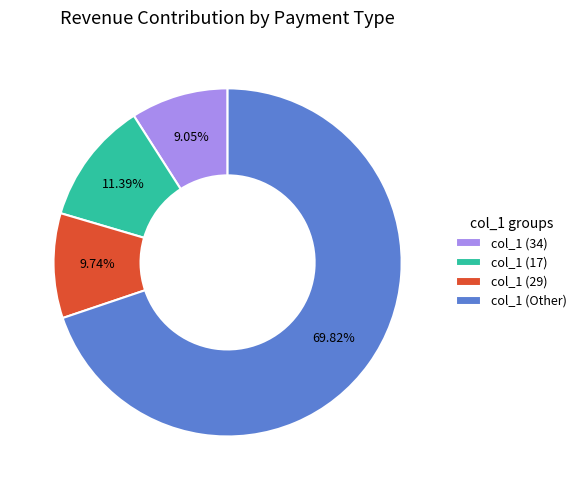

Combined, do col_1 (Other) and col_1 (34) account for over 50%?

Yes